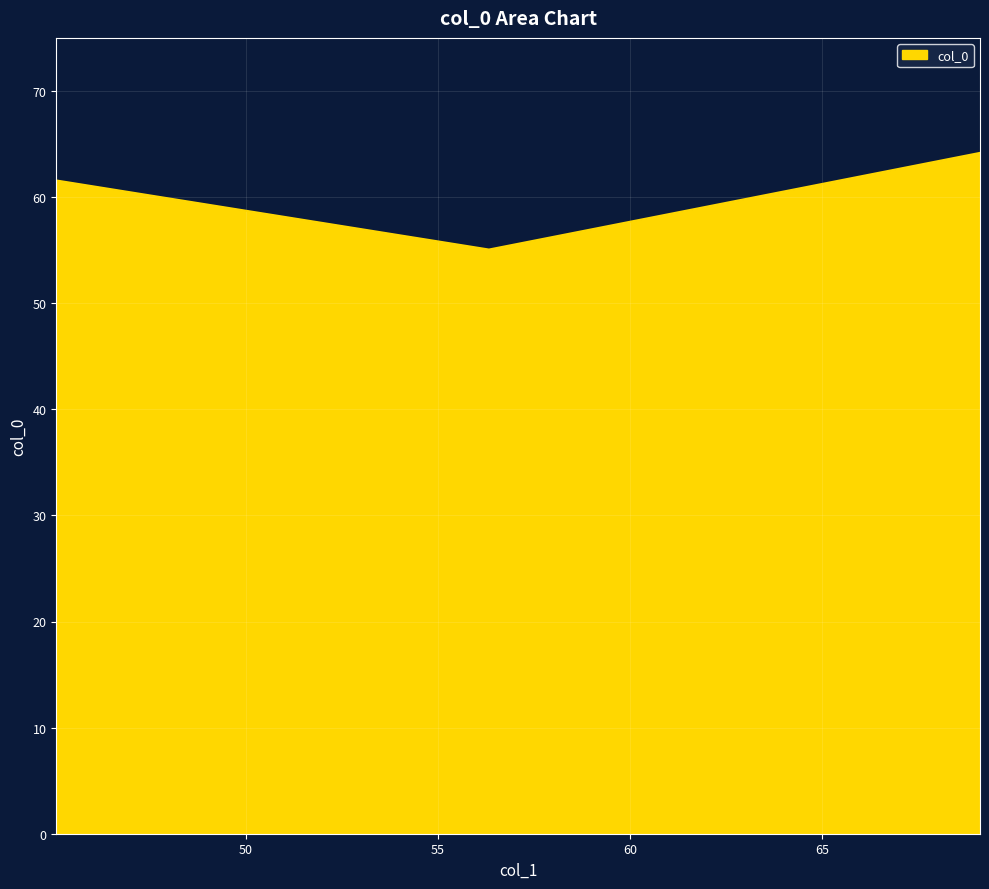

What is the maximum value shown in the chart?

64.2